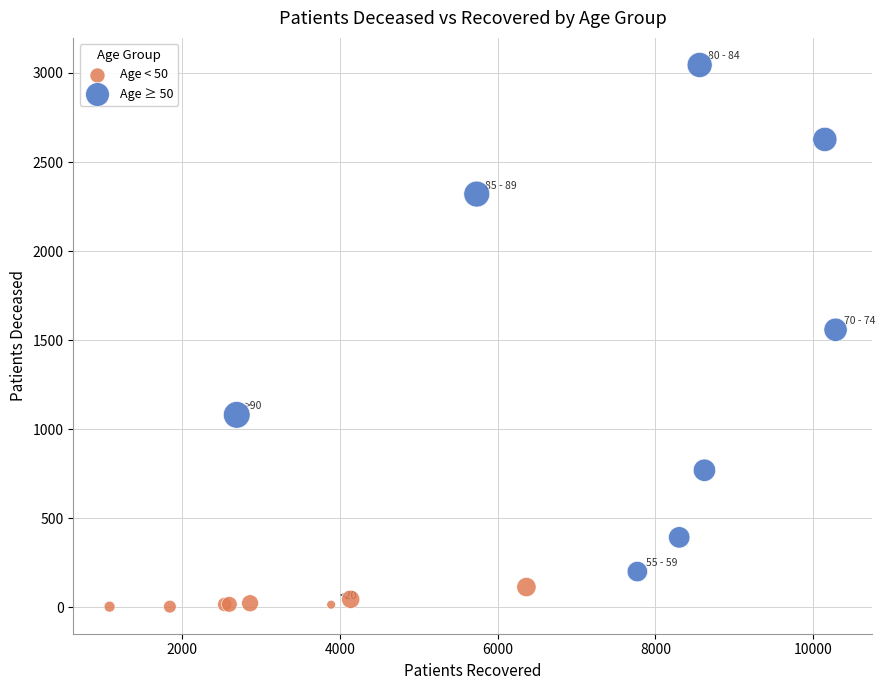

Which series has the largest Y range (max minus min)?

Age ≥ 50